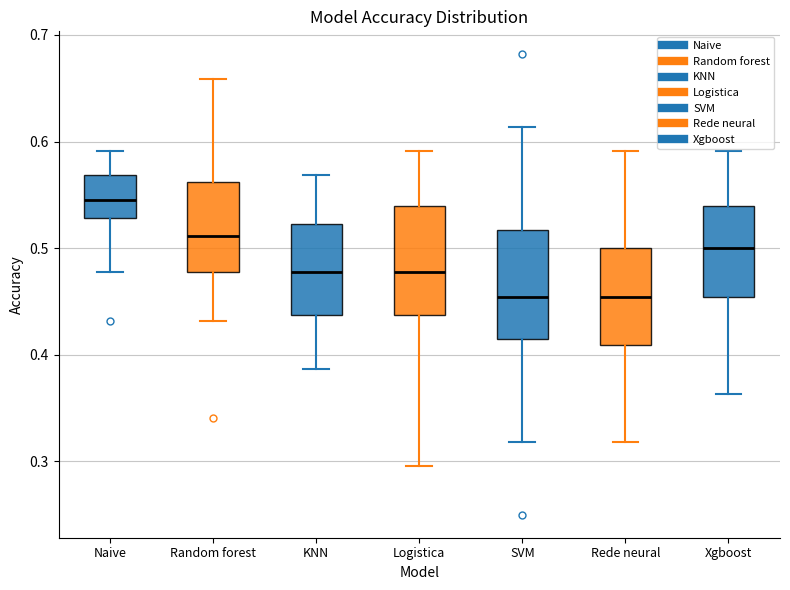

Where is the upper edge of the box for SVM on the y-axis? The values are not printed on the chart, so give them approximately, as read against the axis.

0.52